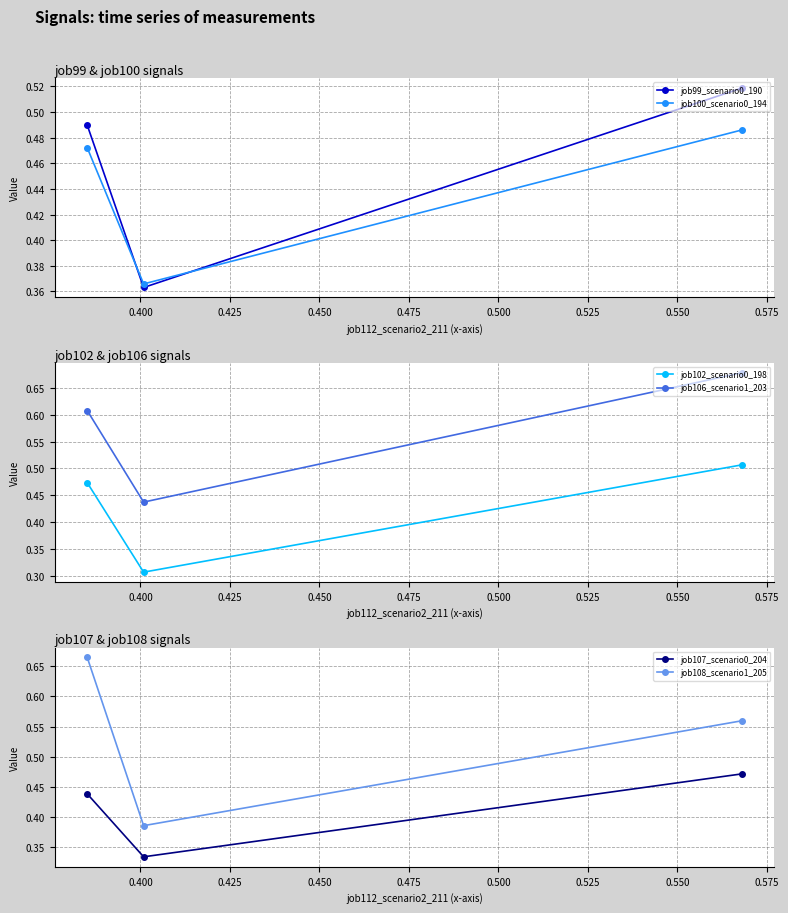

What is the difference between the highest and lowest values at 0.425?

0.2